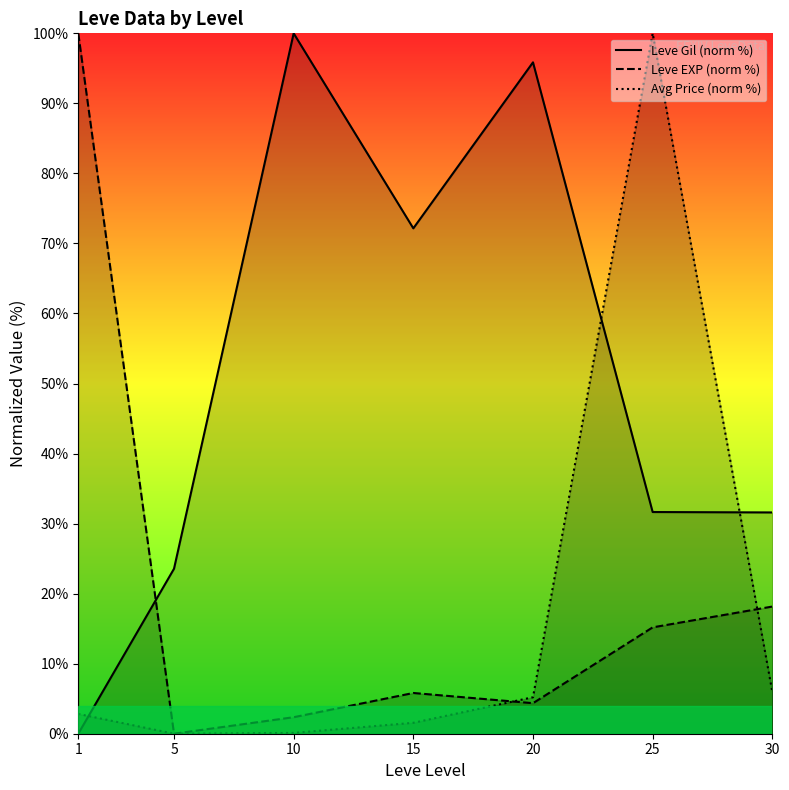

Which series changed the most between 10 and 25?

Avg Price (norm %)